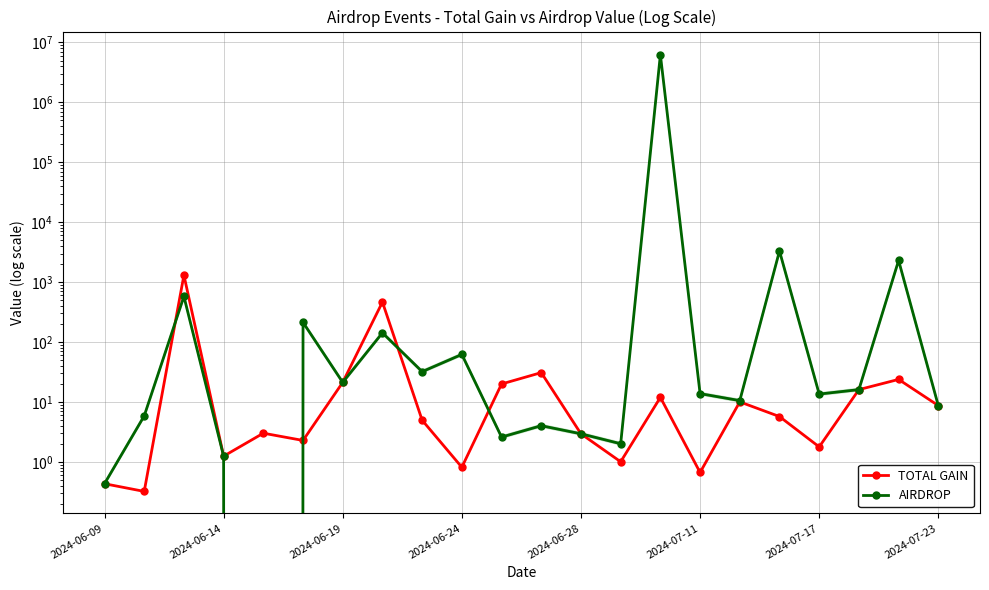

What is the difference between the AIRDROP values at 10 and 18?

10.9